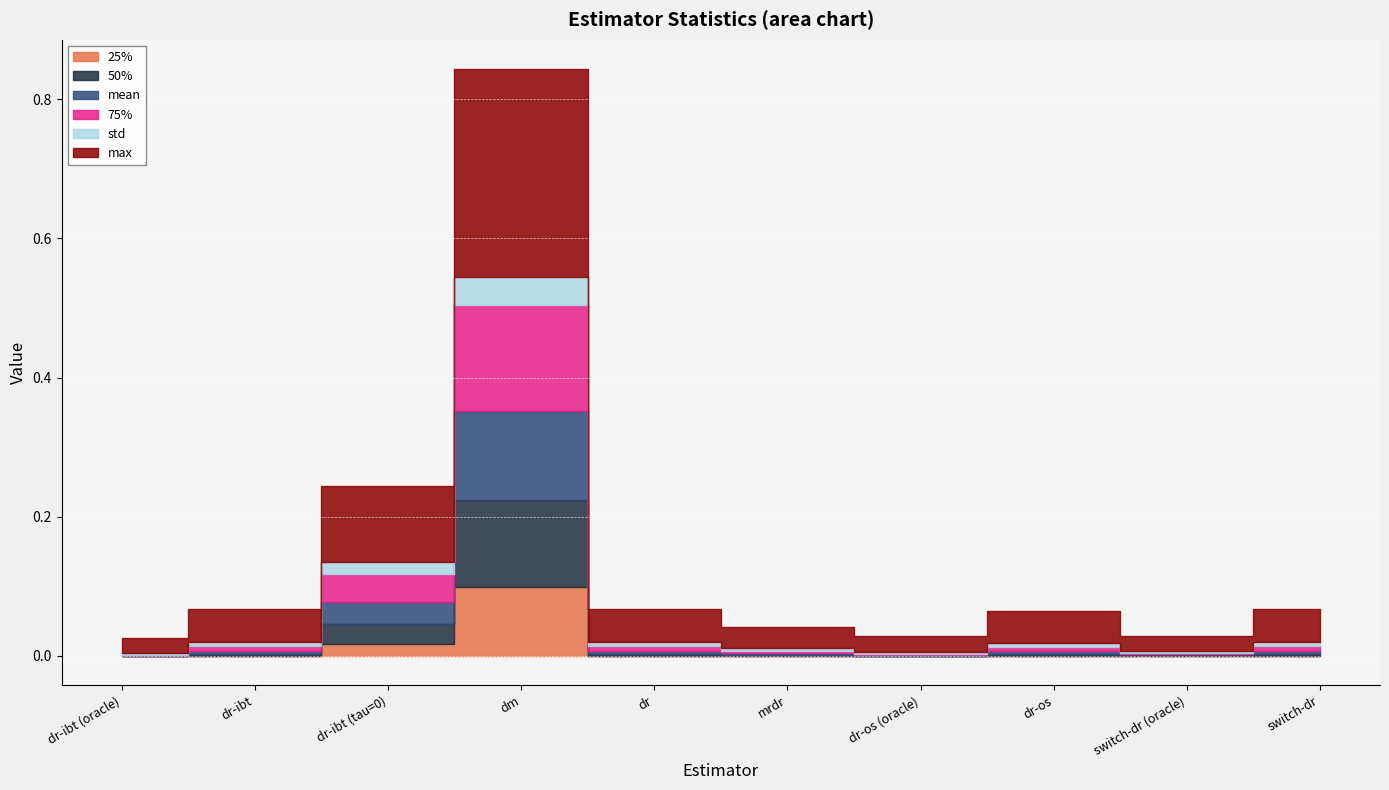

The 75% series shows 0.0 at dr-os. True or false?

False